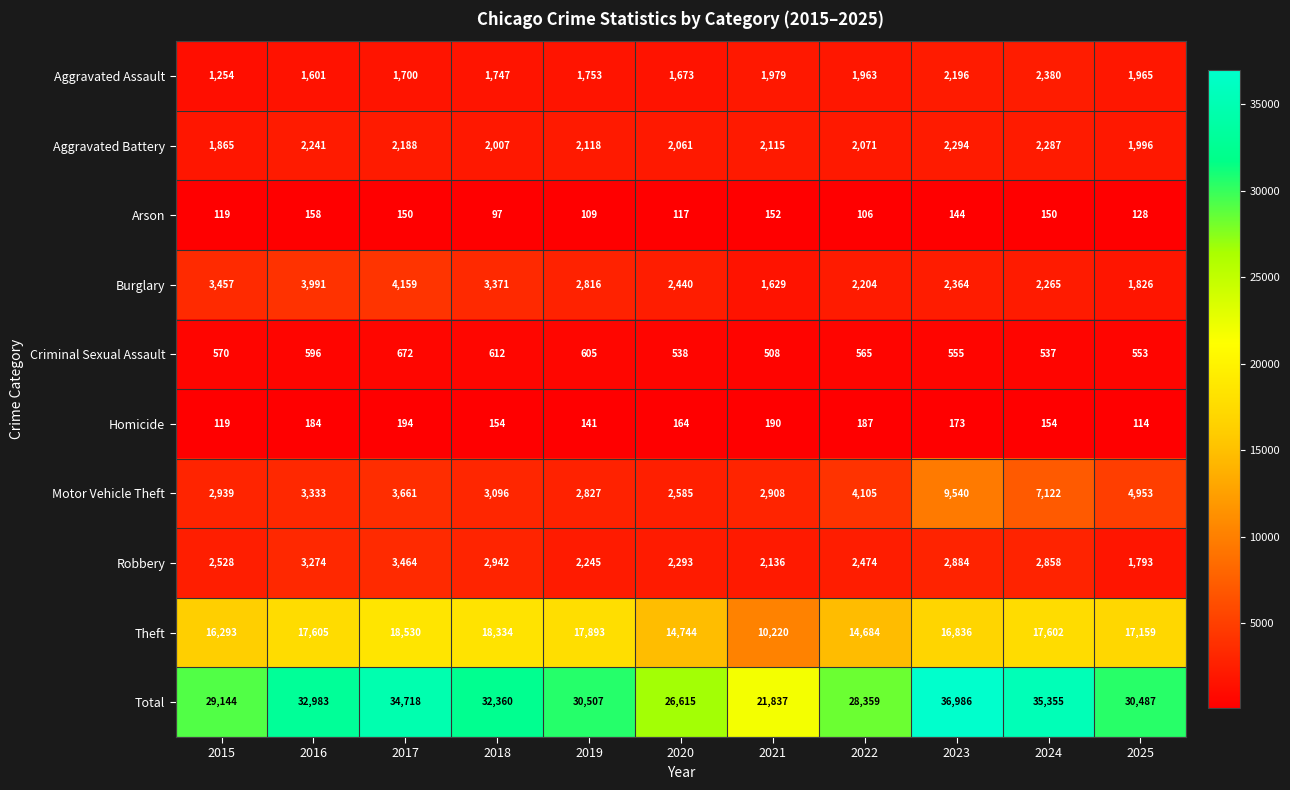

Which series has the largest range (max minus min)?

Total